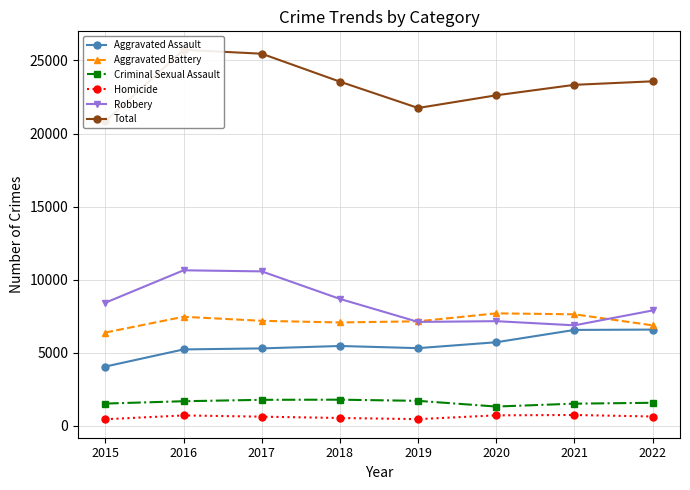

Reading left to right, extract all data points from this chart.

Aggravated Assault: 2015=4057	2016=5228	2017=5299	2018=5464	2019=5316	2020=5720	2021=6563	2022=6586
Aggravated Battery: 2015=6385	2016=7463	2017=7186	2018=7074	2019=7153	2020=7697	2021=7632	2022=6877
Criminal Sexual Assault: 2015=1524	2016=1684	2017=1780	2018=1790	2019=1710	2020=1320	2021=1518	2022=1577
Homicide: 2015=451	2016=712	2017=628	2018=537	2019=459	2020=718	2021=743	2022=639
Robbery: 2015=8426	2016=10643	2017=10569	2018=8685	2019=7111	2020=7162	2021=6878	2022=7895
Total: 2015=20843	2016=25730	2017=25462	2018=23550	2019=21749	2020=22617	2021=23334	2022=23574